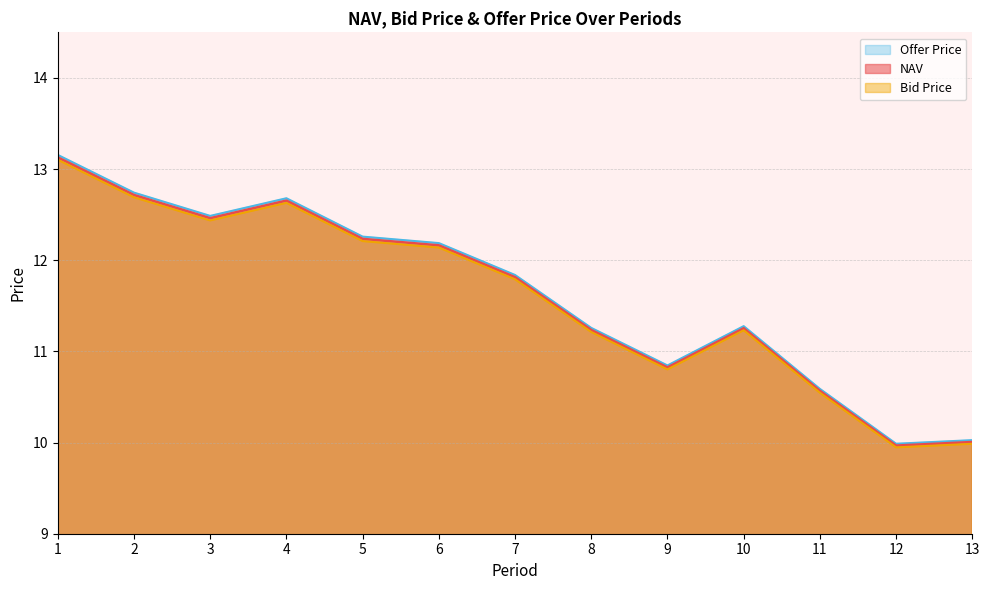

What is the total value across all series at 13?

30.0